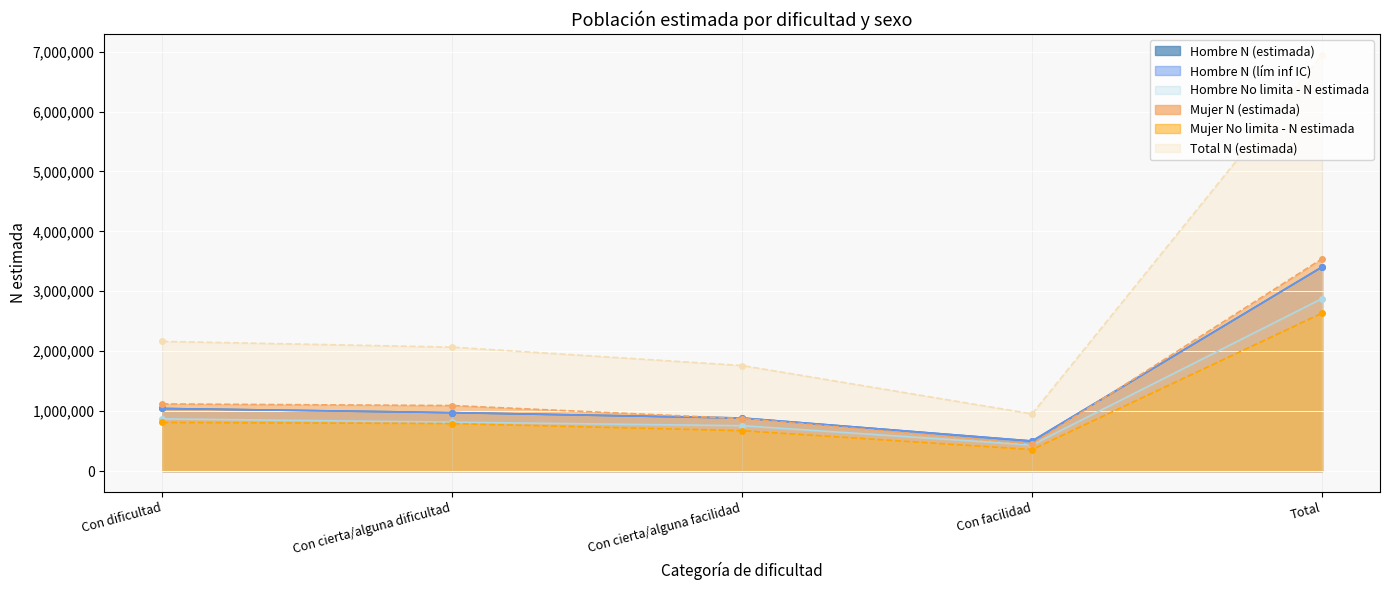

What is the highest value of the Hombre N (lím inf IC) series?

3405224